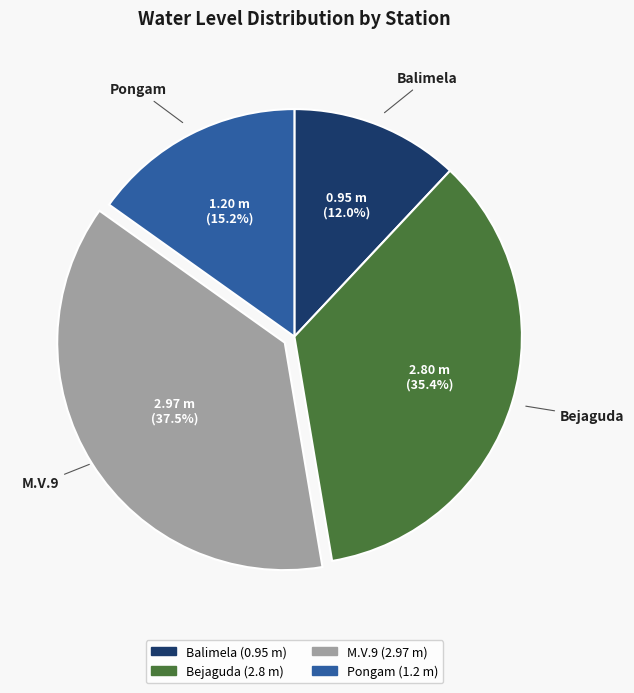

Rank the categories by value from highest to lowest.

M.V.9, Bejaguda, Pongam, Balimela